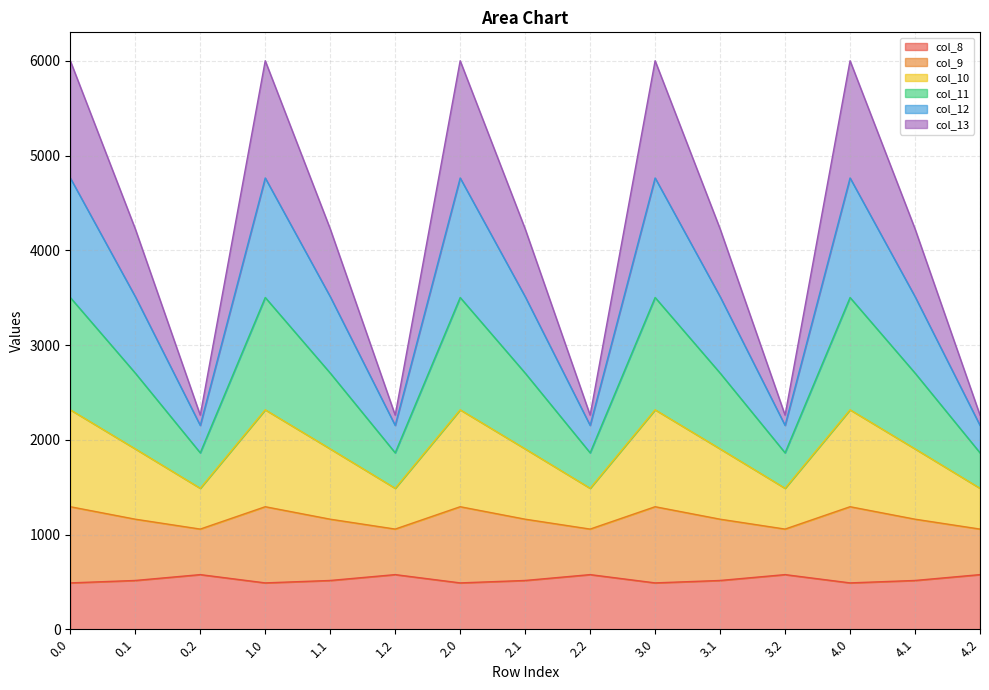

True or false: col_12 and col_10 intersect in this chart.

False